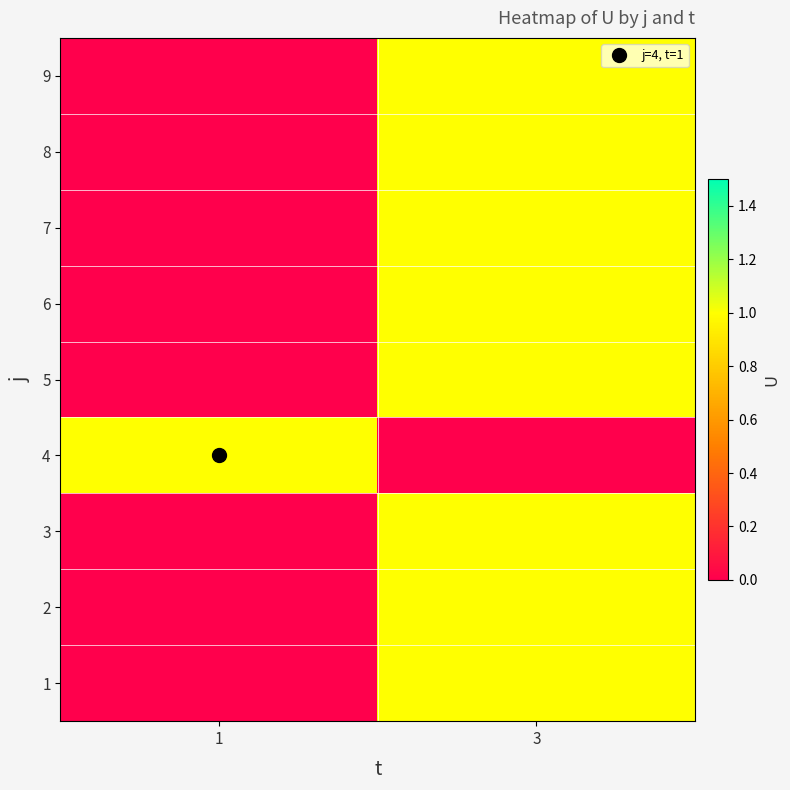

Reading left to right, extract all data points from this chart.

1: 1=0	3=1
2: 1=0	3=1
3: 1=0	3=1
4: 1=1	3=0
5: 1=0	3=1
6: 1=0	3=1
7: 1=0	3=1
8: 1=0	3=1
9: 1=0	3=1